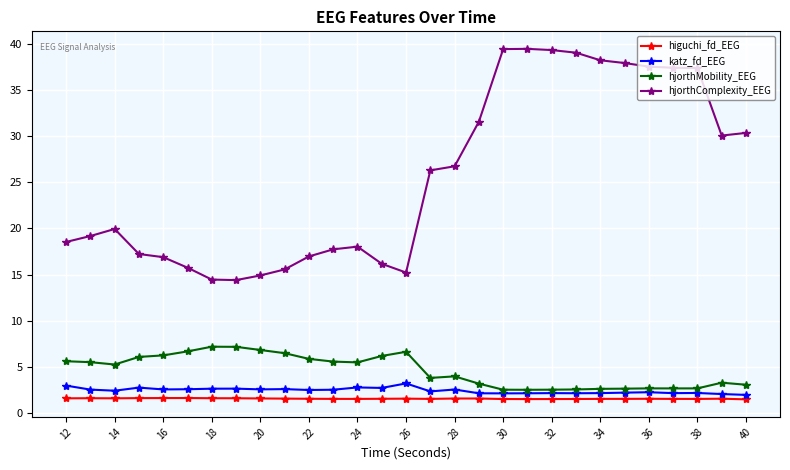

What is the sum of all katz_fd_EEG values?

70.6